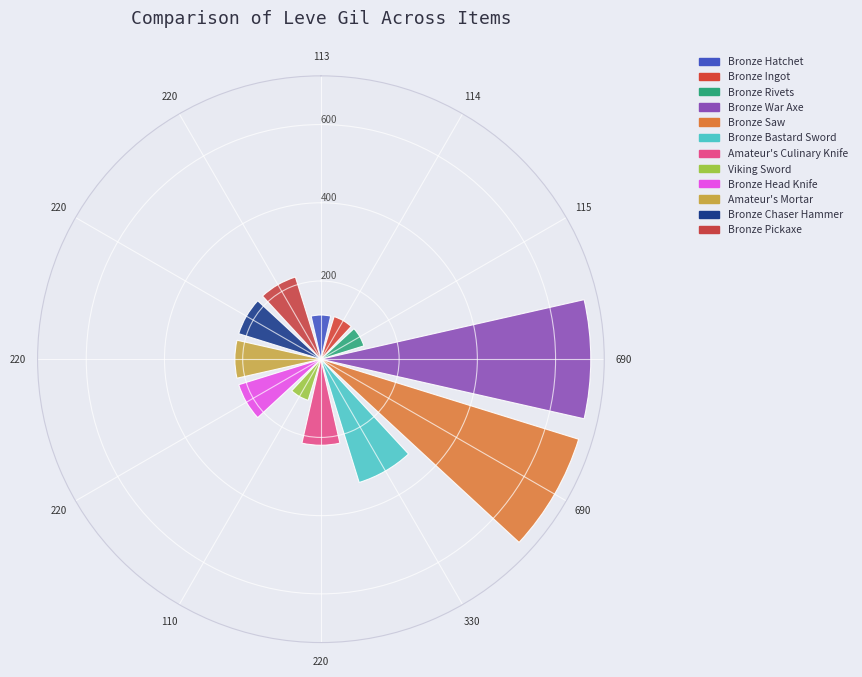

Rank the categories by value from highest to lowest.

690, 690, 330, 220, 220, 220, 220, 220, 115, 114, 113, 110